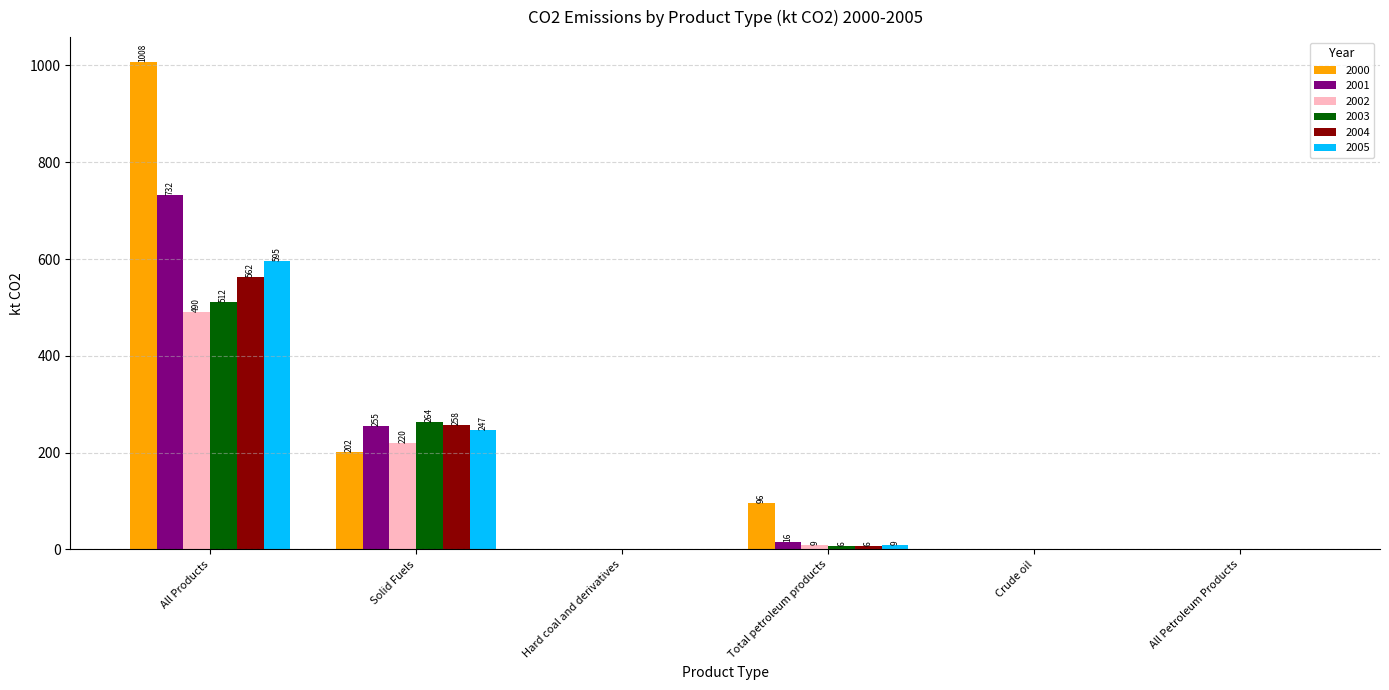

Which series has the widest spread of values?

2000